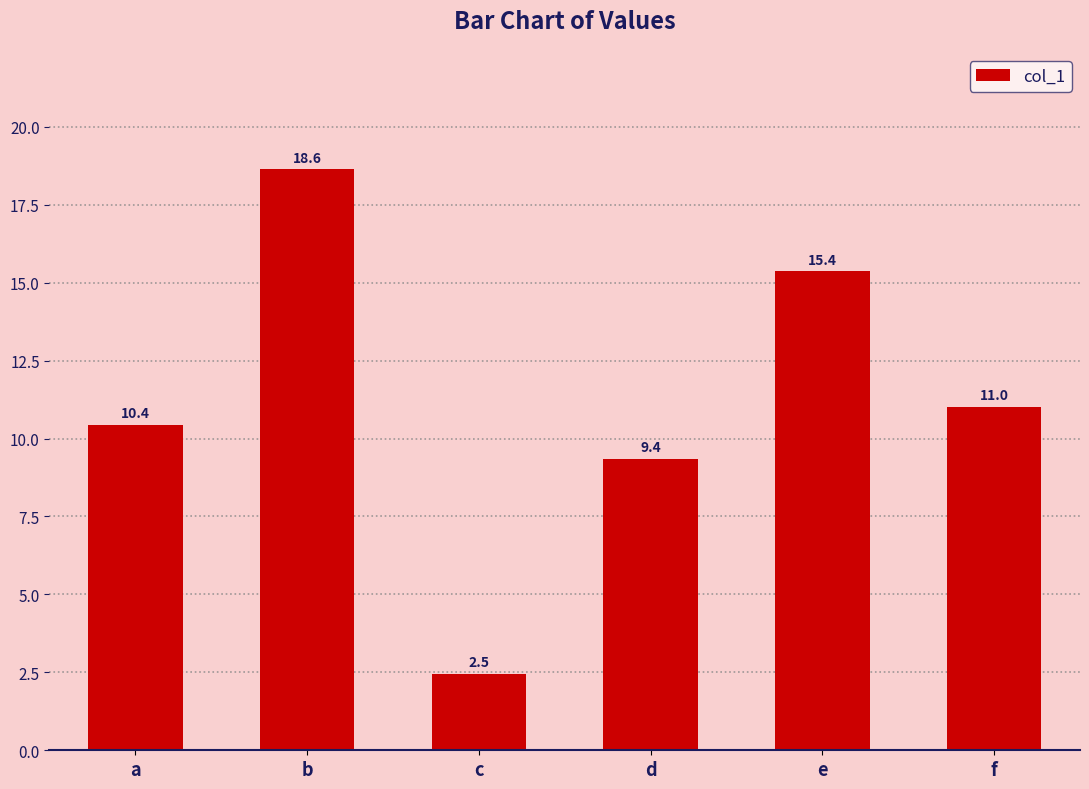

Does the chart contain any negative values?

No